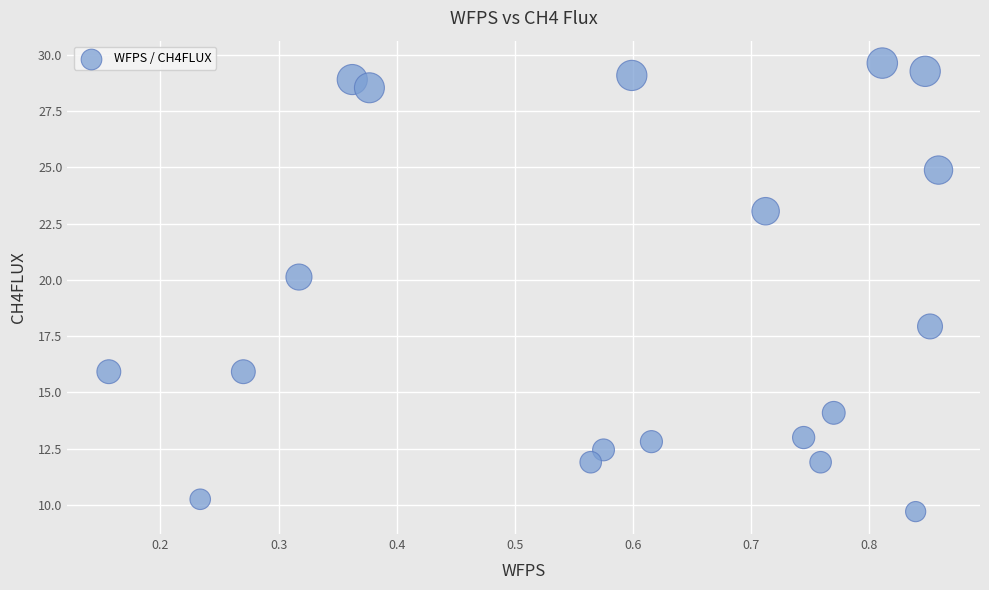

What is the range of Y values (max minus min)?

19.9